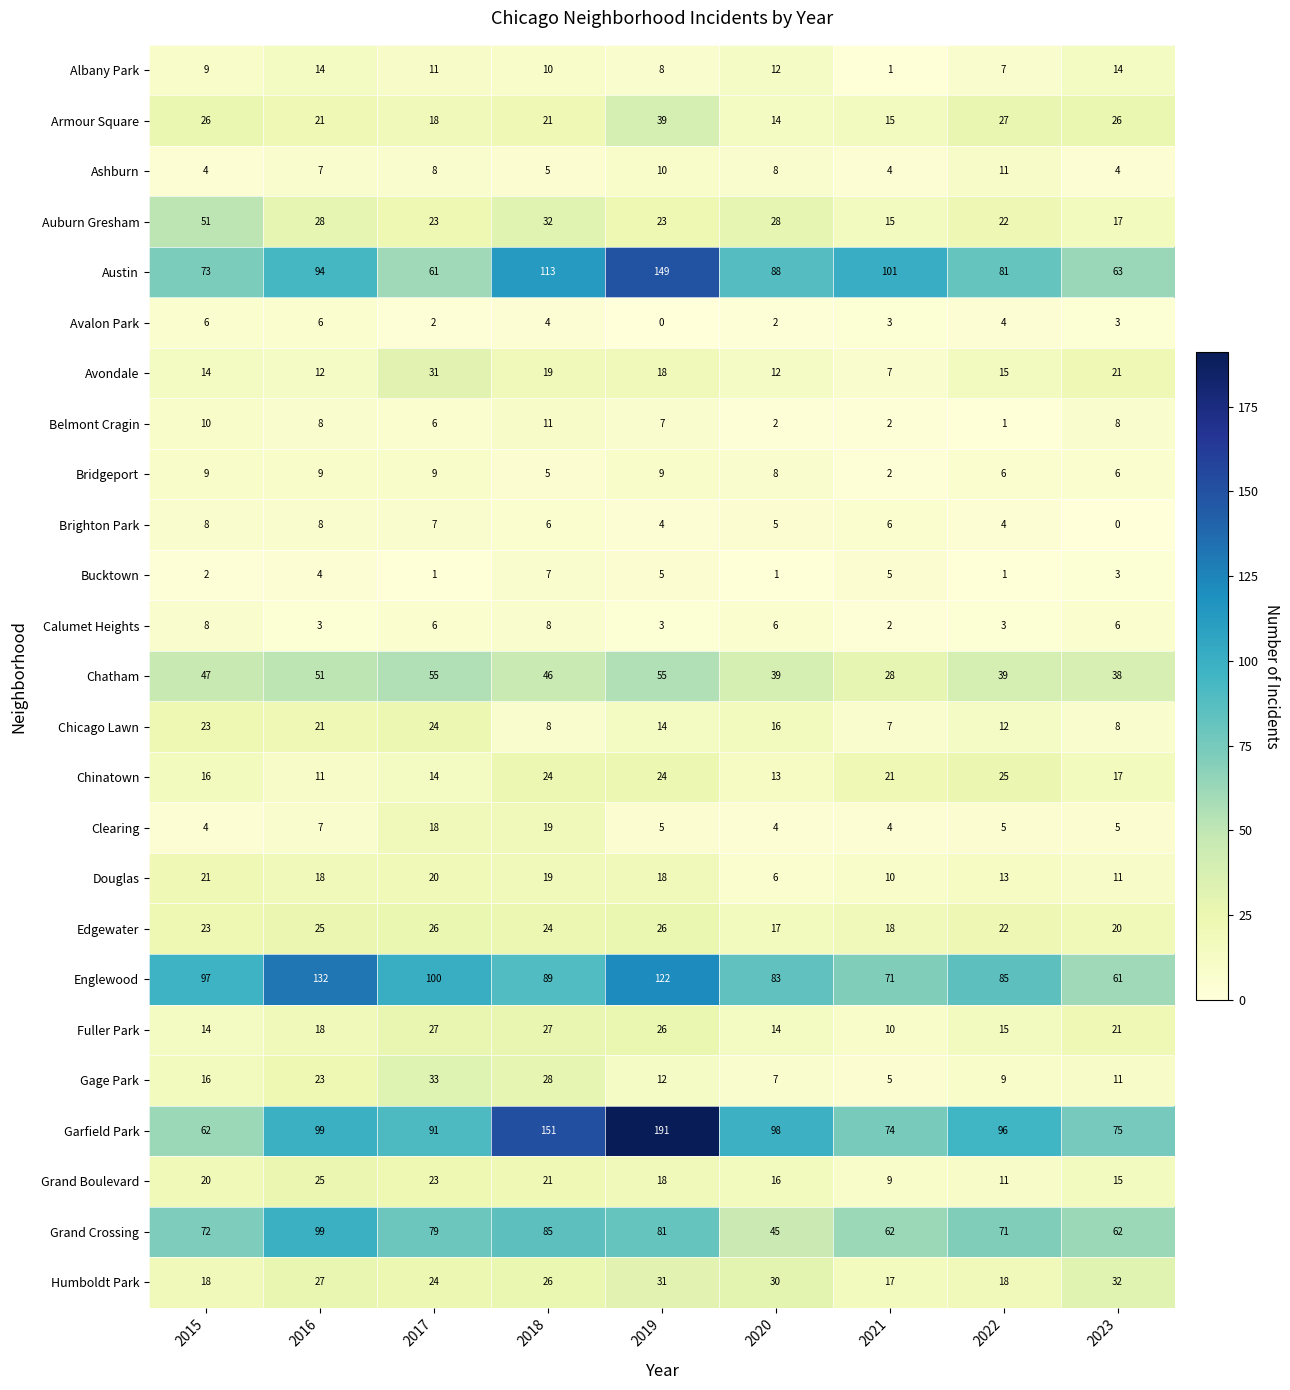

Which series has the largest range (max minus min)?

Garfield Park